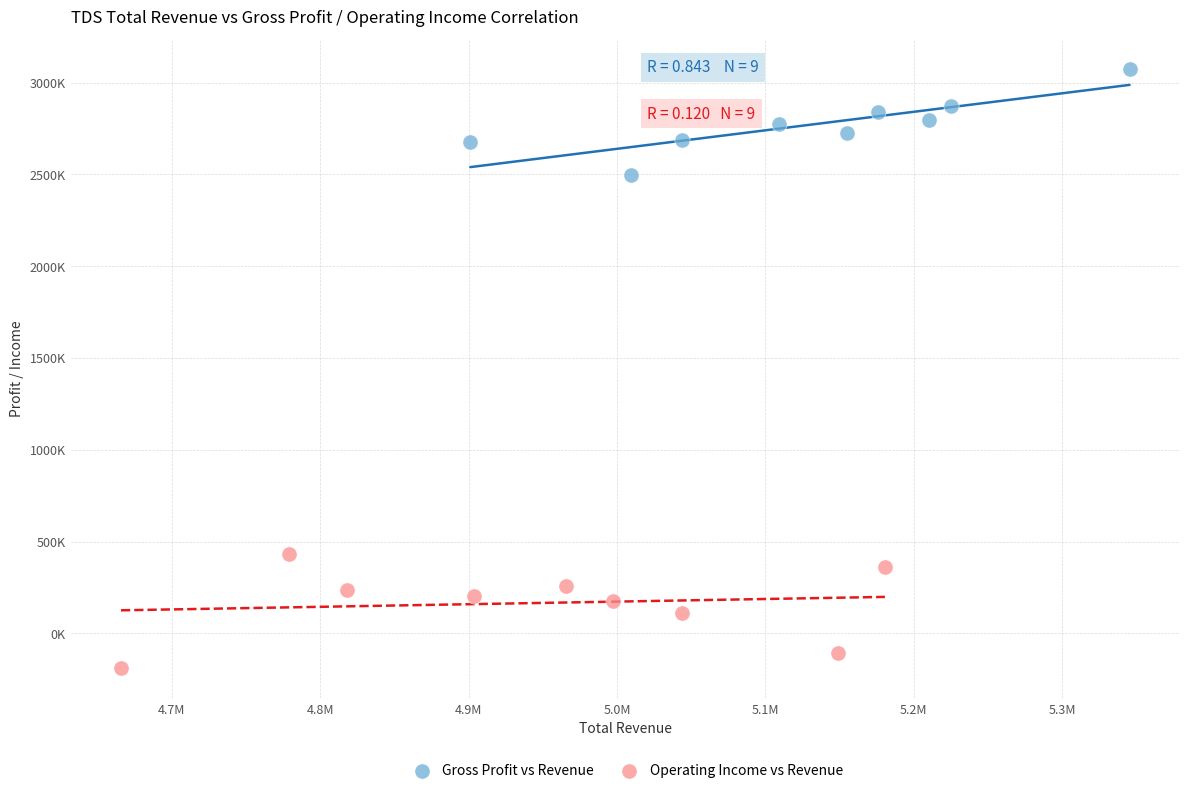

Which series has the widest spread of Y values?

Operating Income vs Revenue